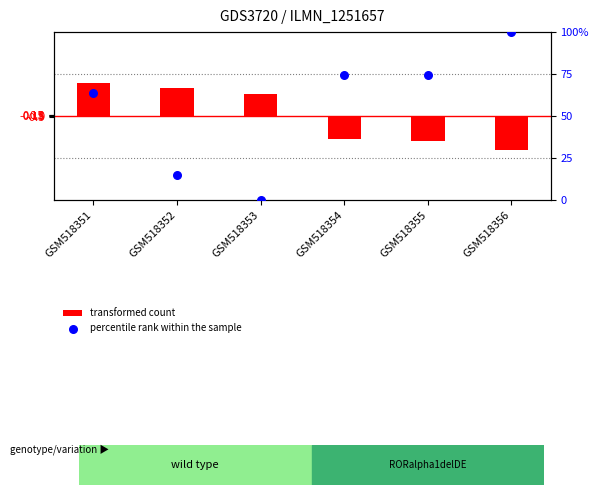

Is the value of transformed count at GSM518356 greater than the value of percentile rank within the sample at GSM518356?

No